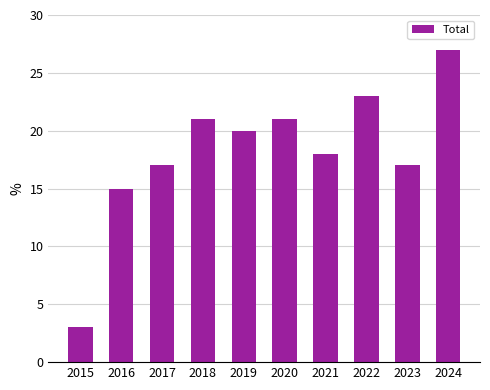

What value does the data have at 2019, to the nearest 5?

20